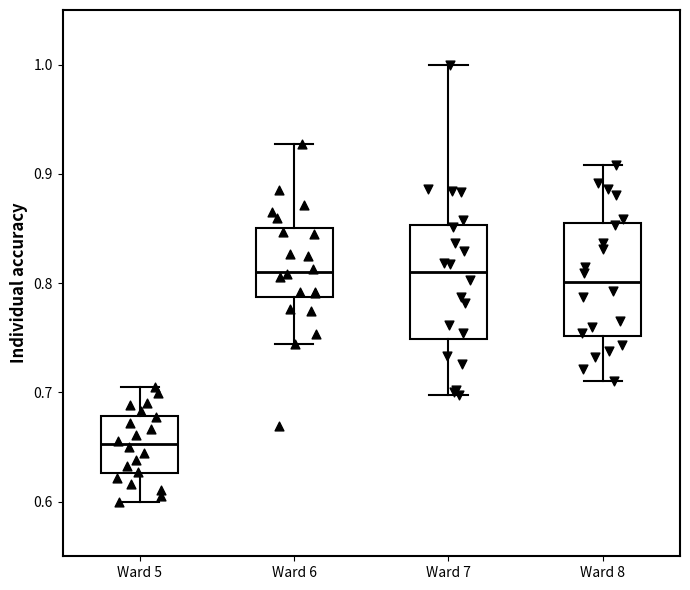

Which box's median line is the lowest?

Ward 5